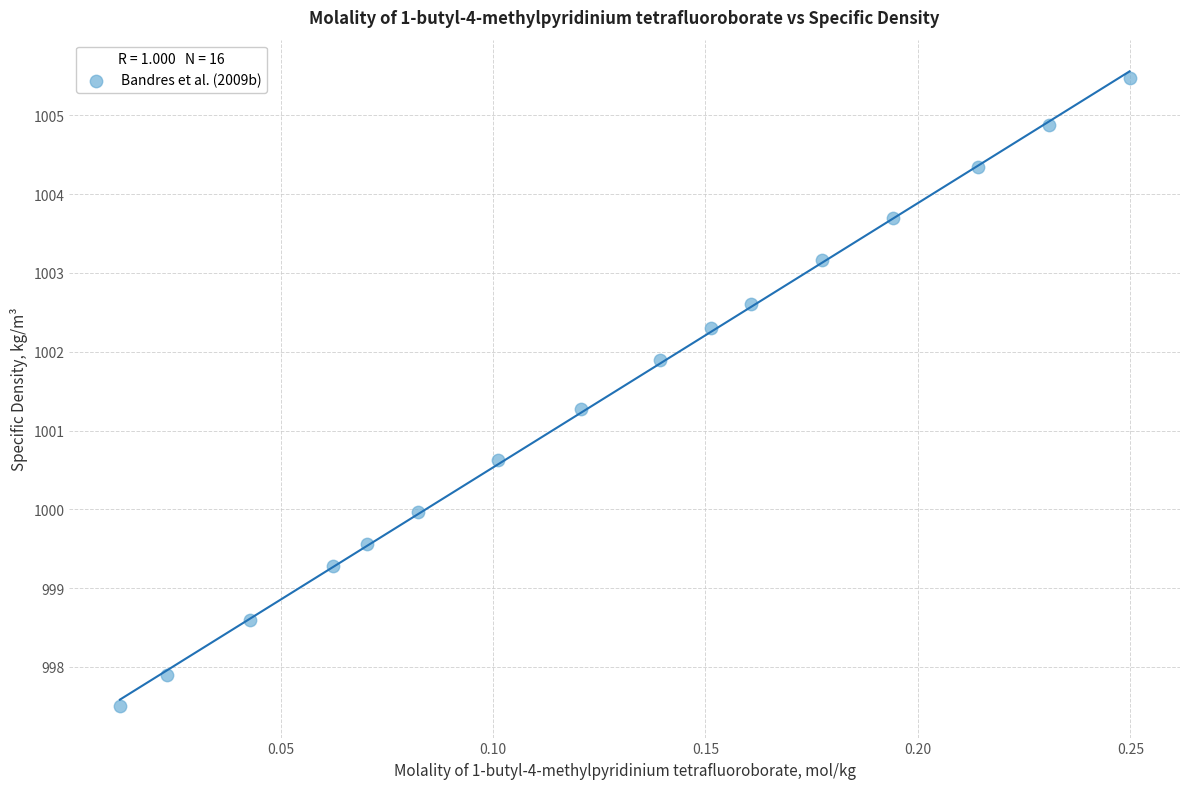

What is the range of Y values (max minus min)?

8.0